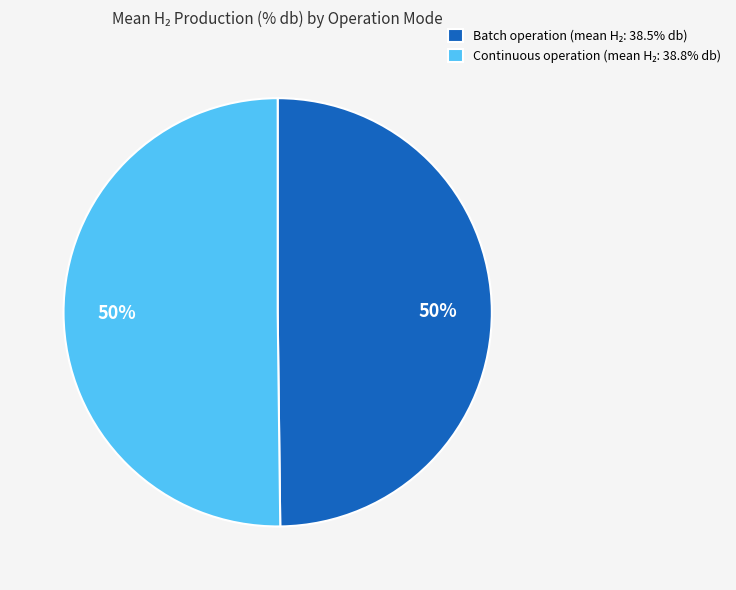

To the nearest percent, what is the average slice percentage?

50%